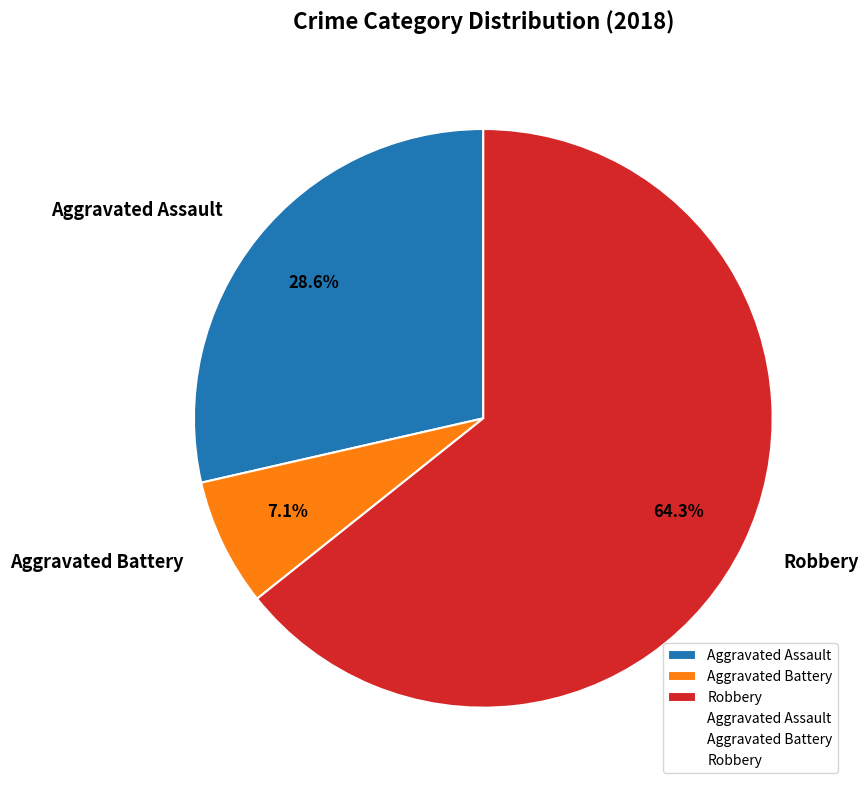

Rank the categories by value from lowest to highest.

Aggravated Battery, Aggravated Assault, Robbery